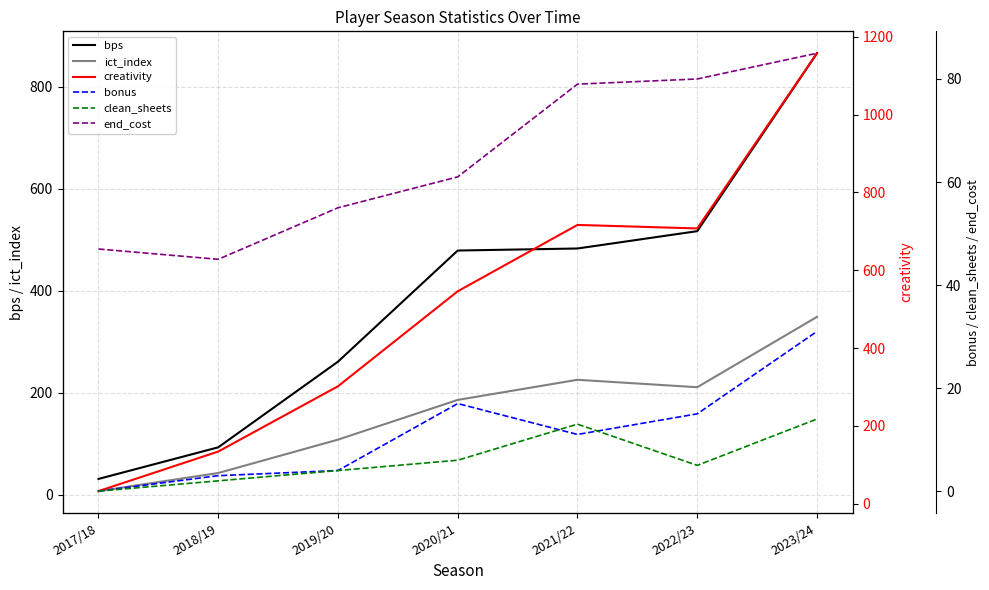

Which series has the largest total across all categories?

creativity